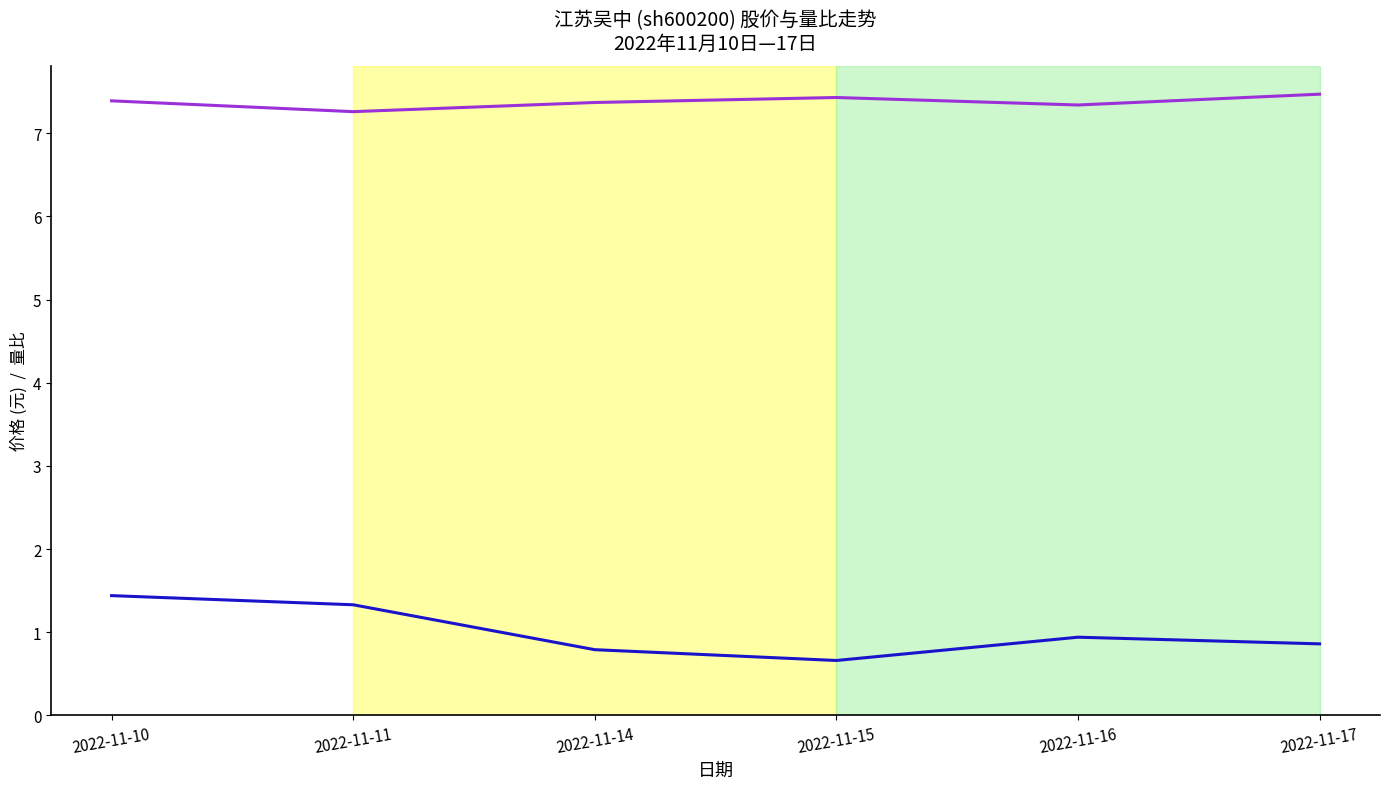

True or false: 价格 and 量比 cross at least once.

False